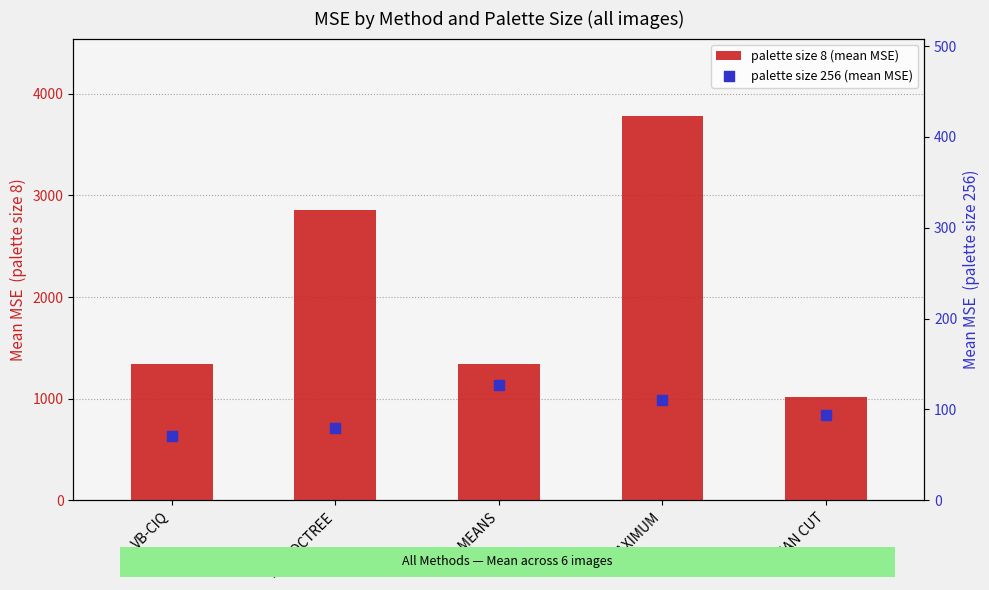

Which series reaches the maximum Y coordinate?

palette size 8 (mean MSE)